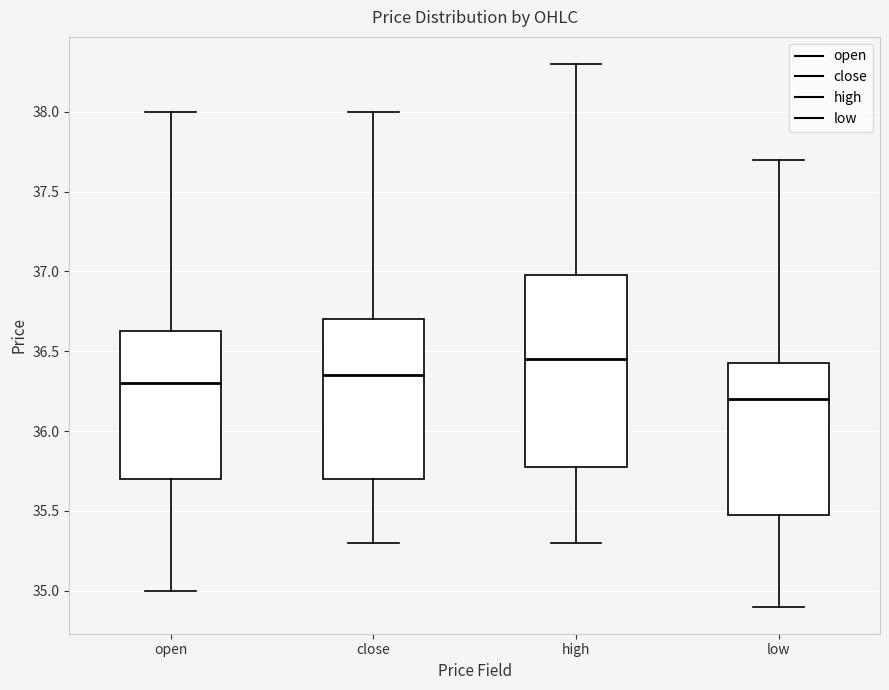

Which box is the tallest, from its lower edge to its upper edge?

high